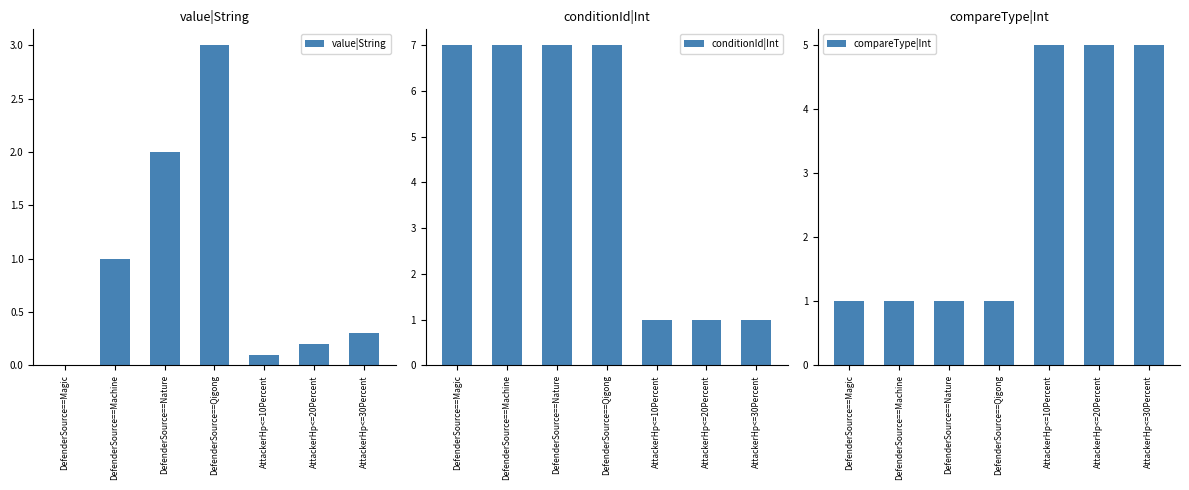

List the labels in order of conditionId|Int value, smallest first.

AttackerHp<=10Percent, AttackerHp<=20Percent, AttackerHp<=30Percent, DefenderSource==Magic, DefenderSource==Machine, DefenderSource==Nature, DefenderSource==Qigong